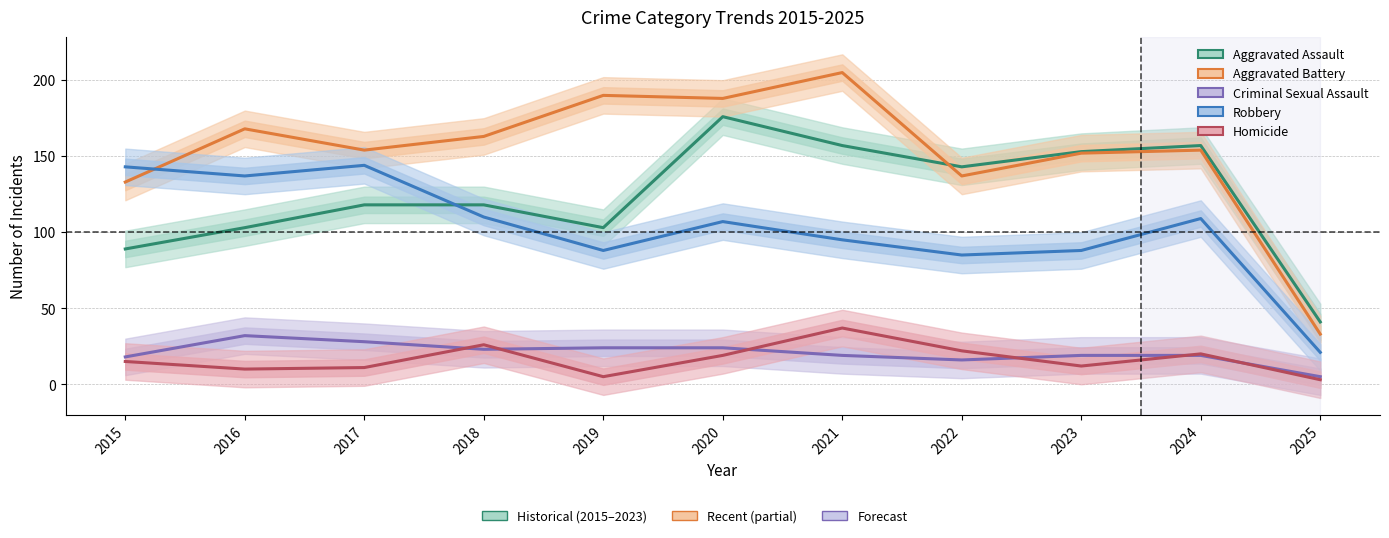

Is this an area chart (filled region under the line)?

No